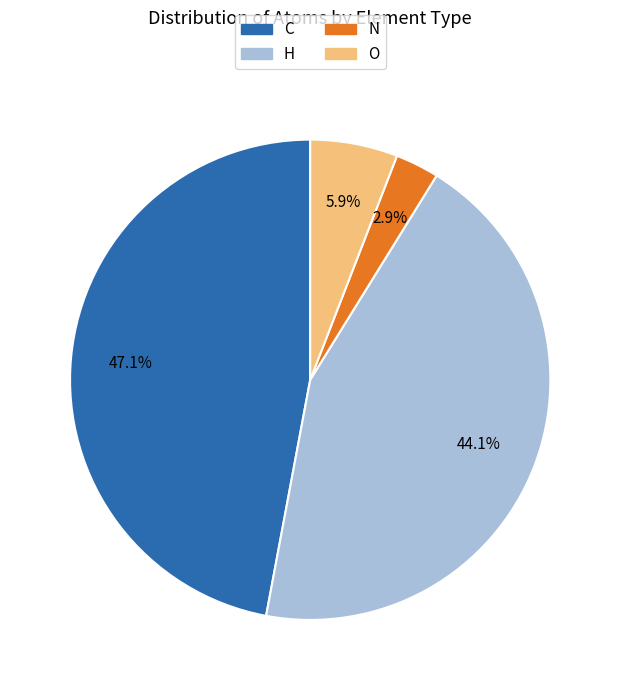

Is there a majority slice in this chart?

No